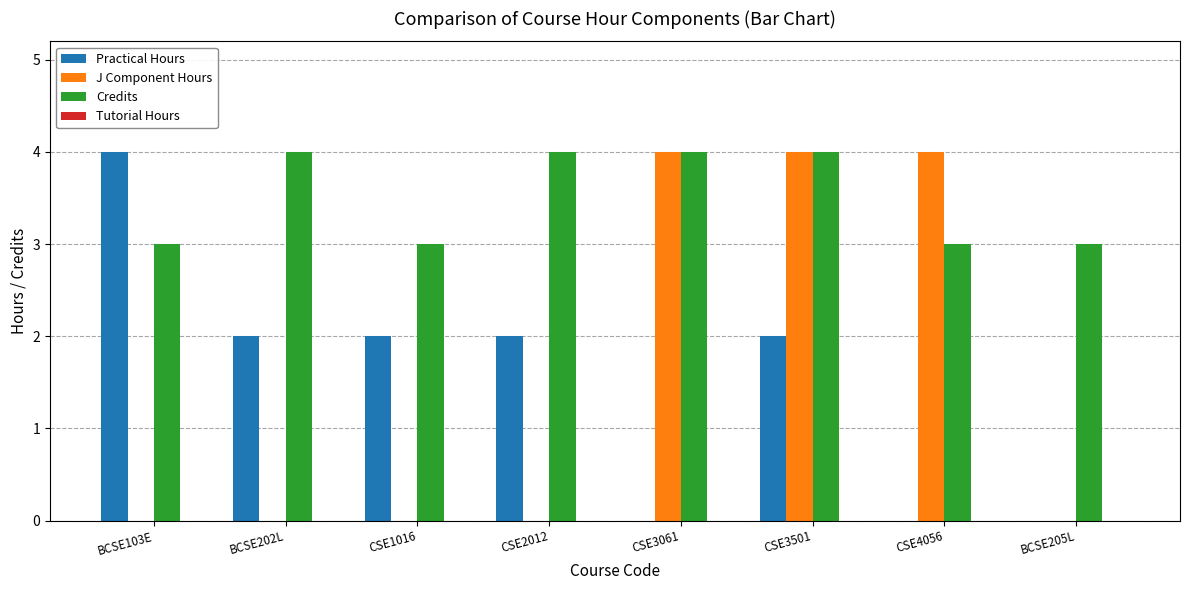

Between BCSE202L and CSE4056, which series saw the biggest shift?

J Component Hours